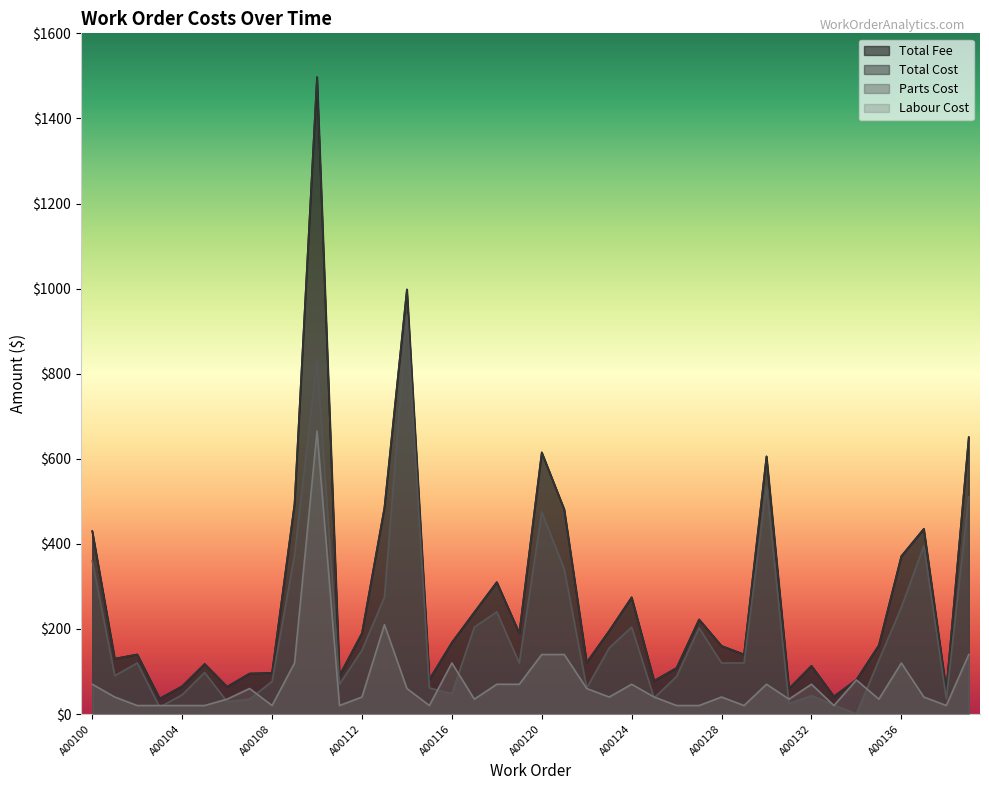

The LbrCost series shows 5.4 at A00127. True or false?

False